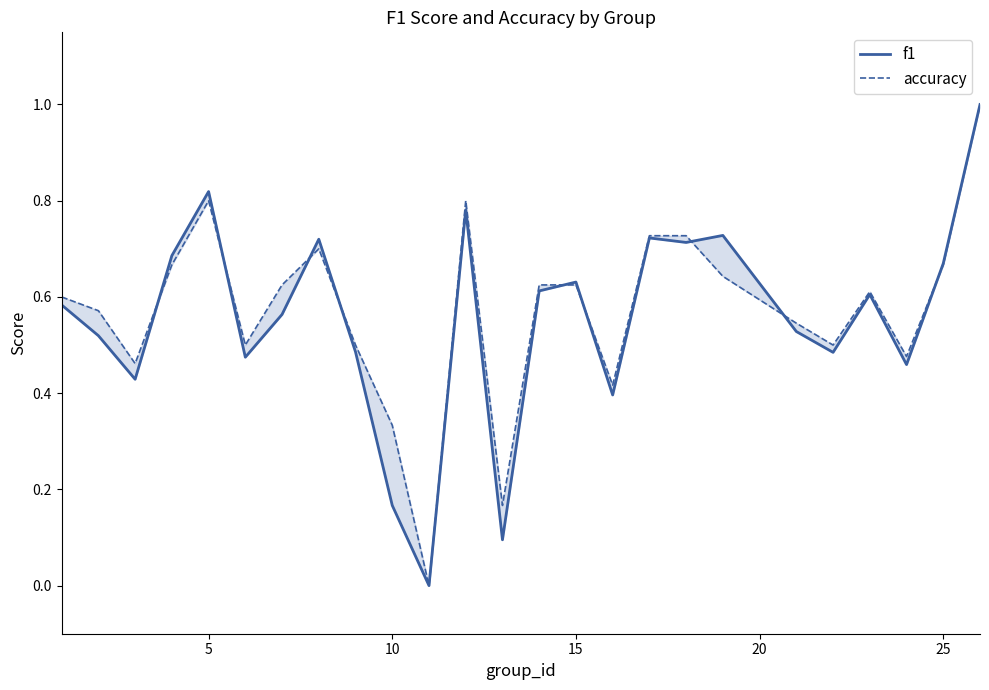

Which has a higher value, 17 or 8?

17